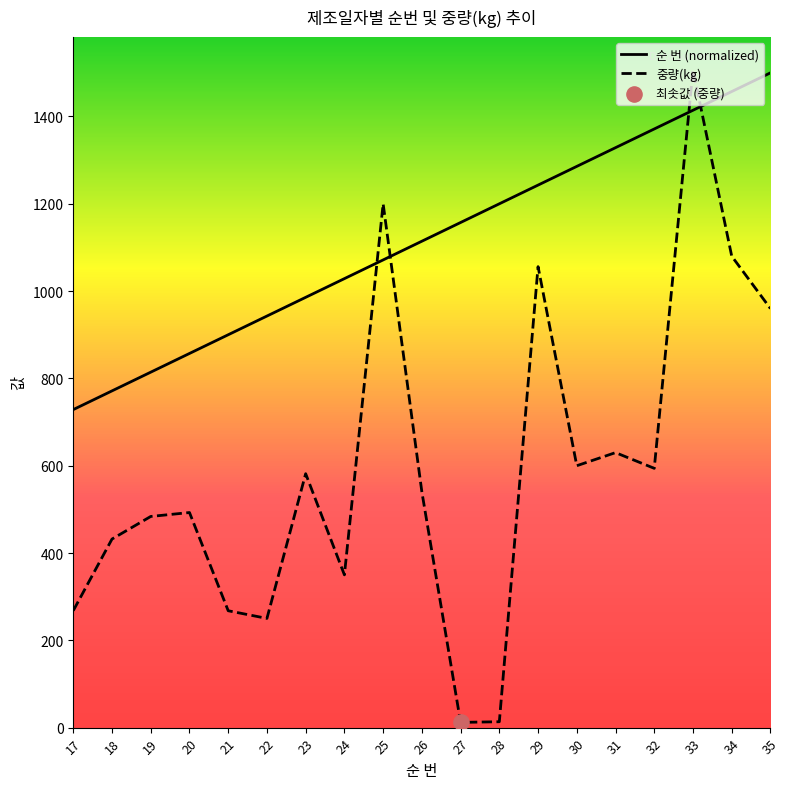

At how many categories does at least one series exceed 1450?

3